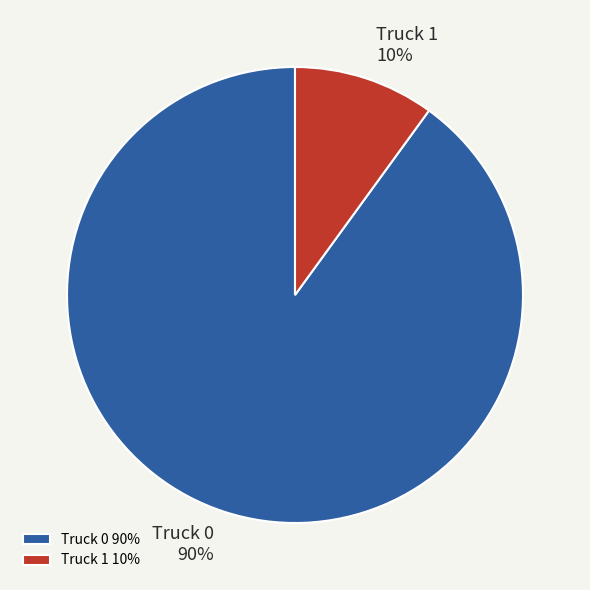

Is there any slice that represents more than half of the pie?

Yes